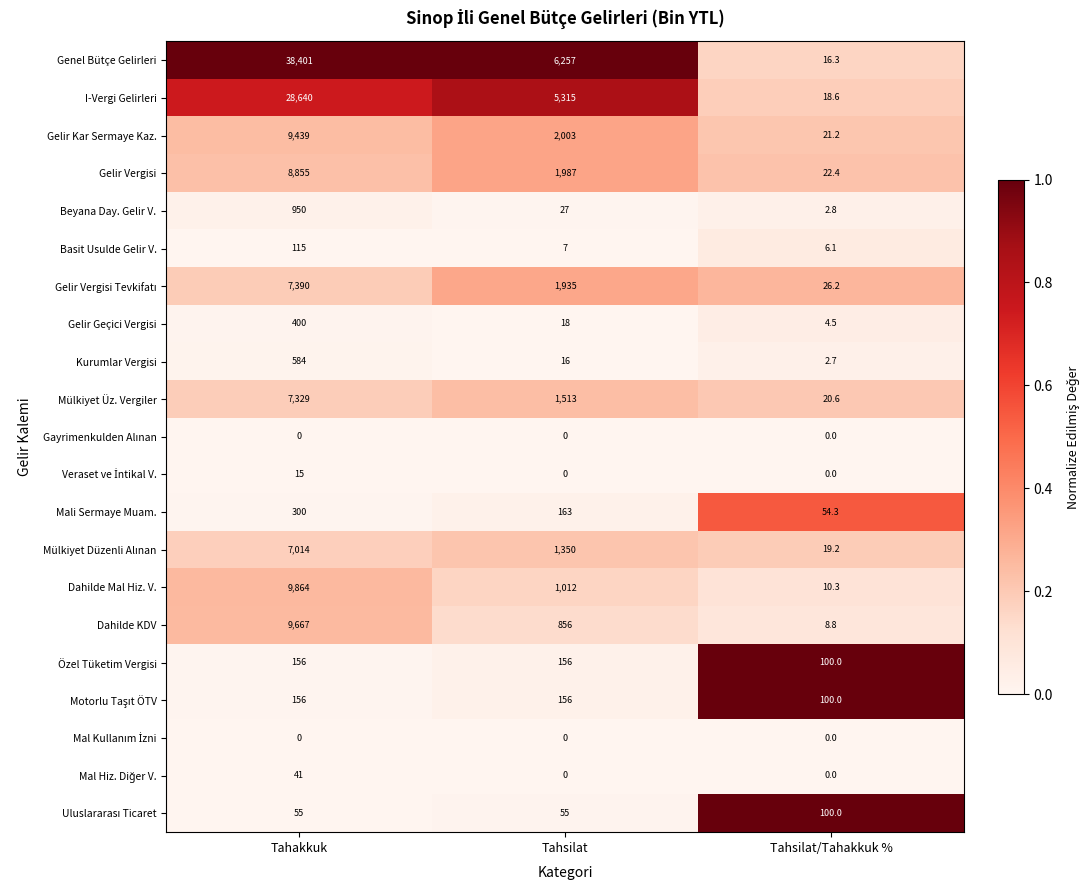

Between Tahsilat and Tahsilat/Tahakkuk %, which series saw the biggest shift?

Genel Bütçe Gelirleri